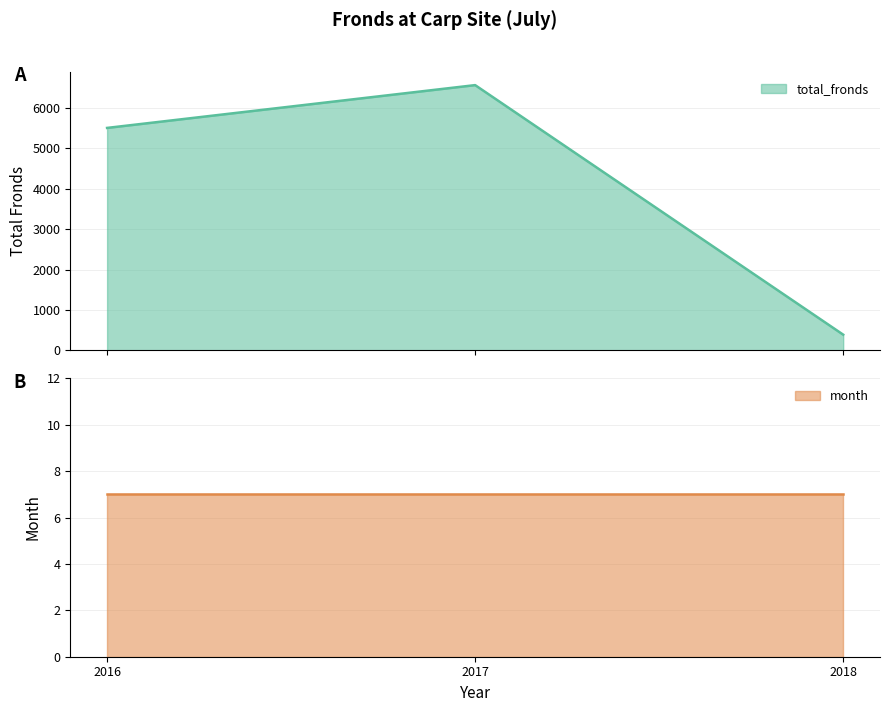

List the labels in order of value, largest first.

2017, 2016, 2018